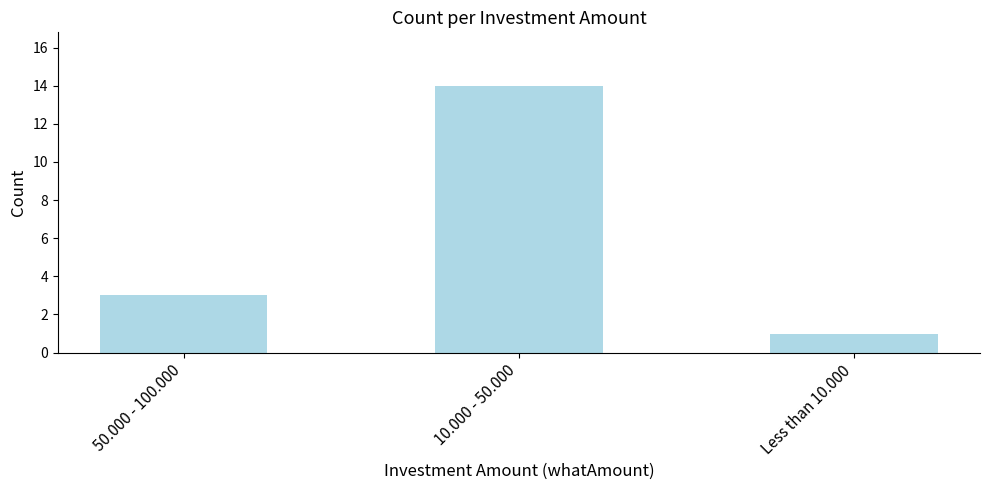

What is the sum of all values?

18